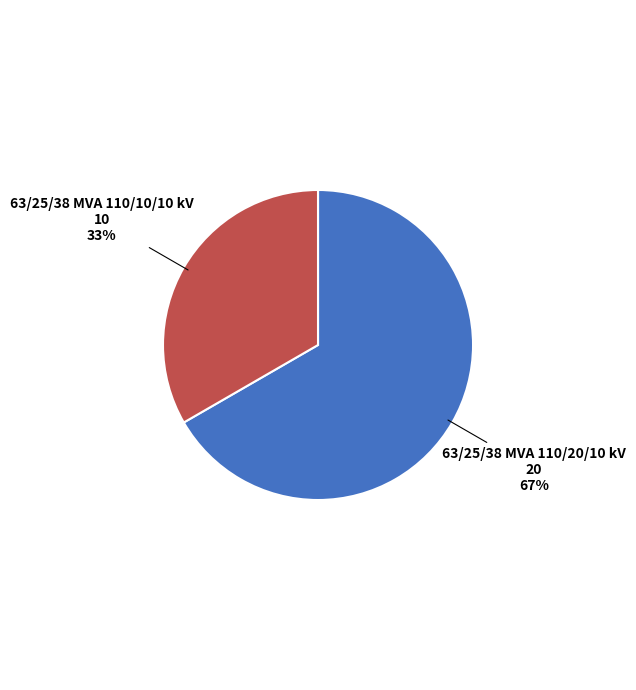

To the nearest percent, what is the combined percentage of 63/25/38 MVA 110/20/10 kV and 63/25/38 MVA 110/10/10 kV?

100%